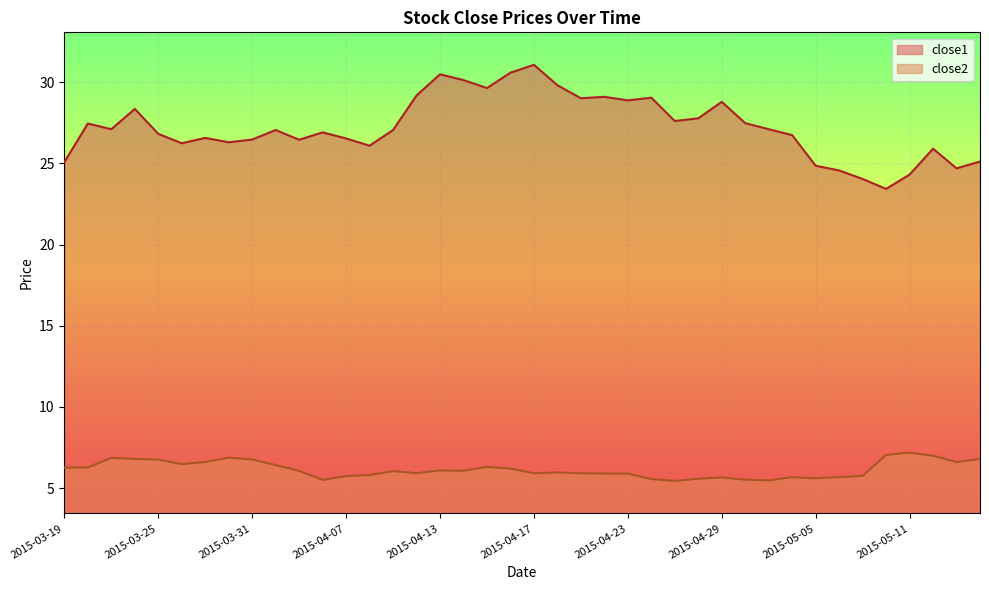

True or false: close1 has a value of 47.5 at 2015-03-24.

False